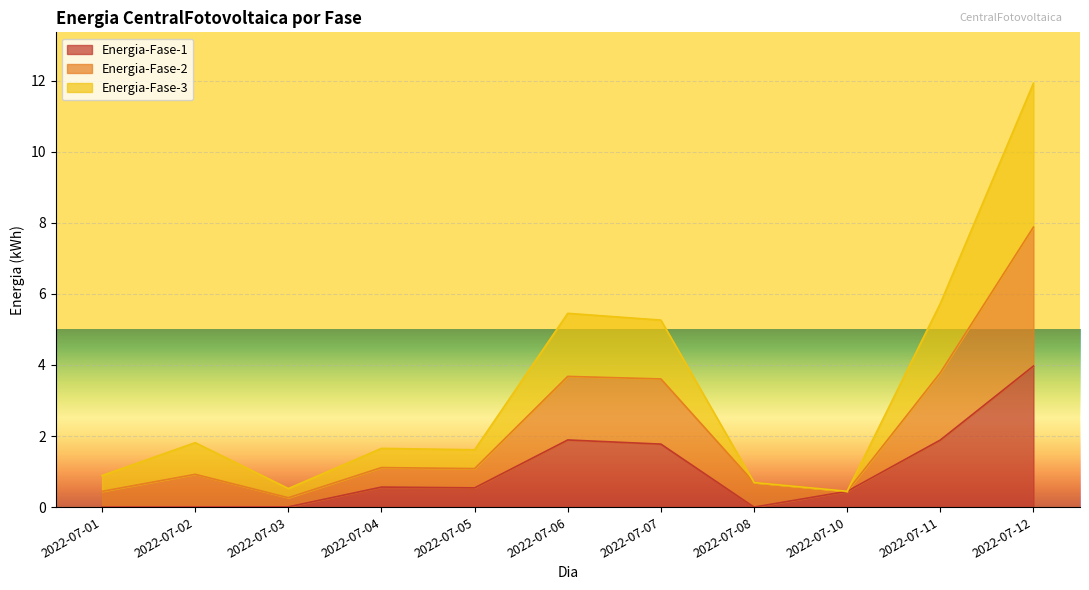

How many lines are shown in the chart?

3